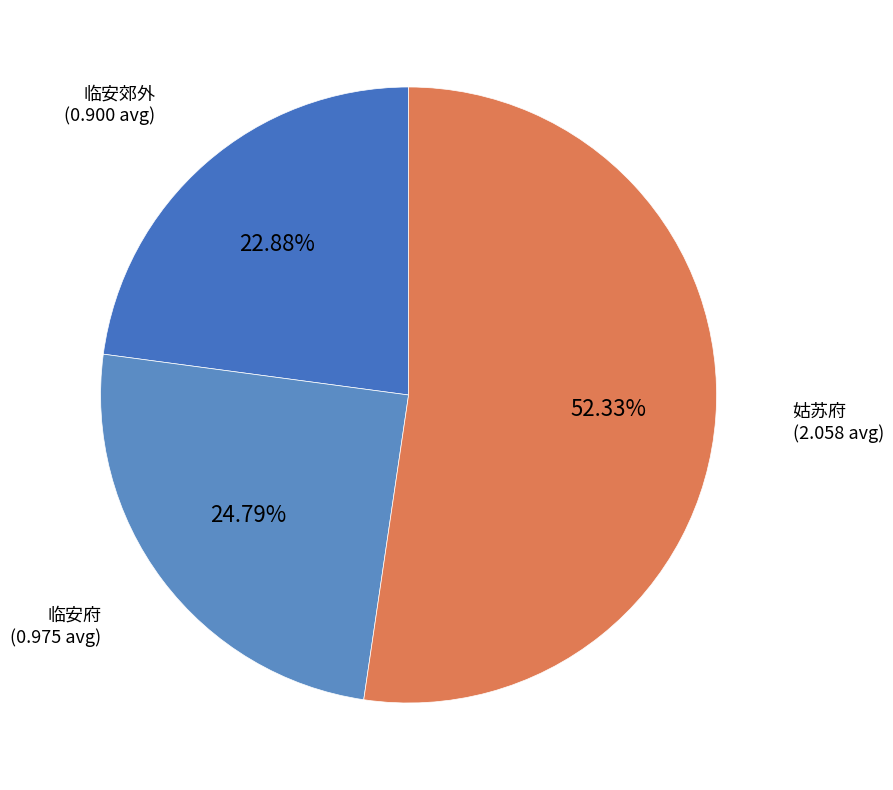

Rank the categories by value from highest to lowest.

姑苏府, 临安府, 临安郊外